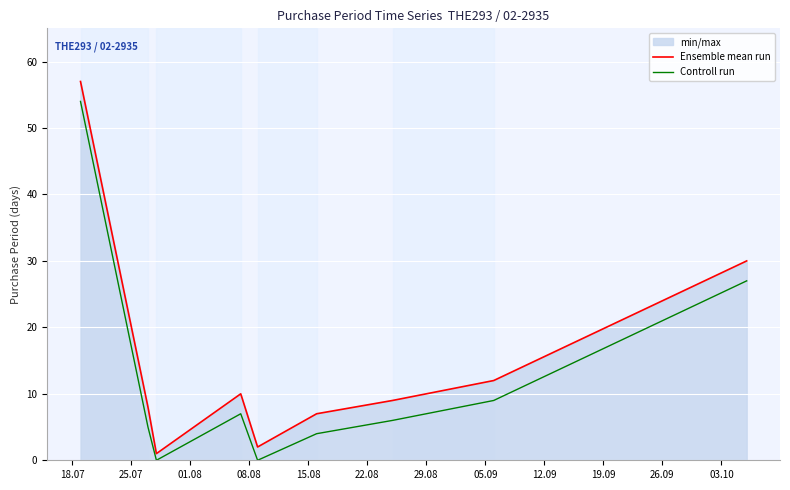

Which series has the largest range (max minus min)?

Ensemble mean run